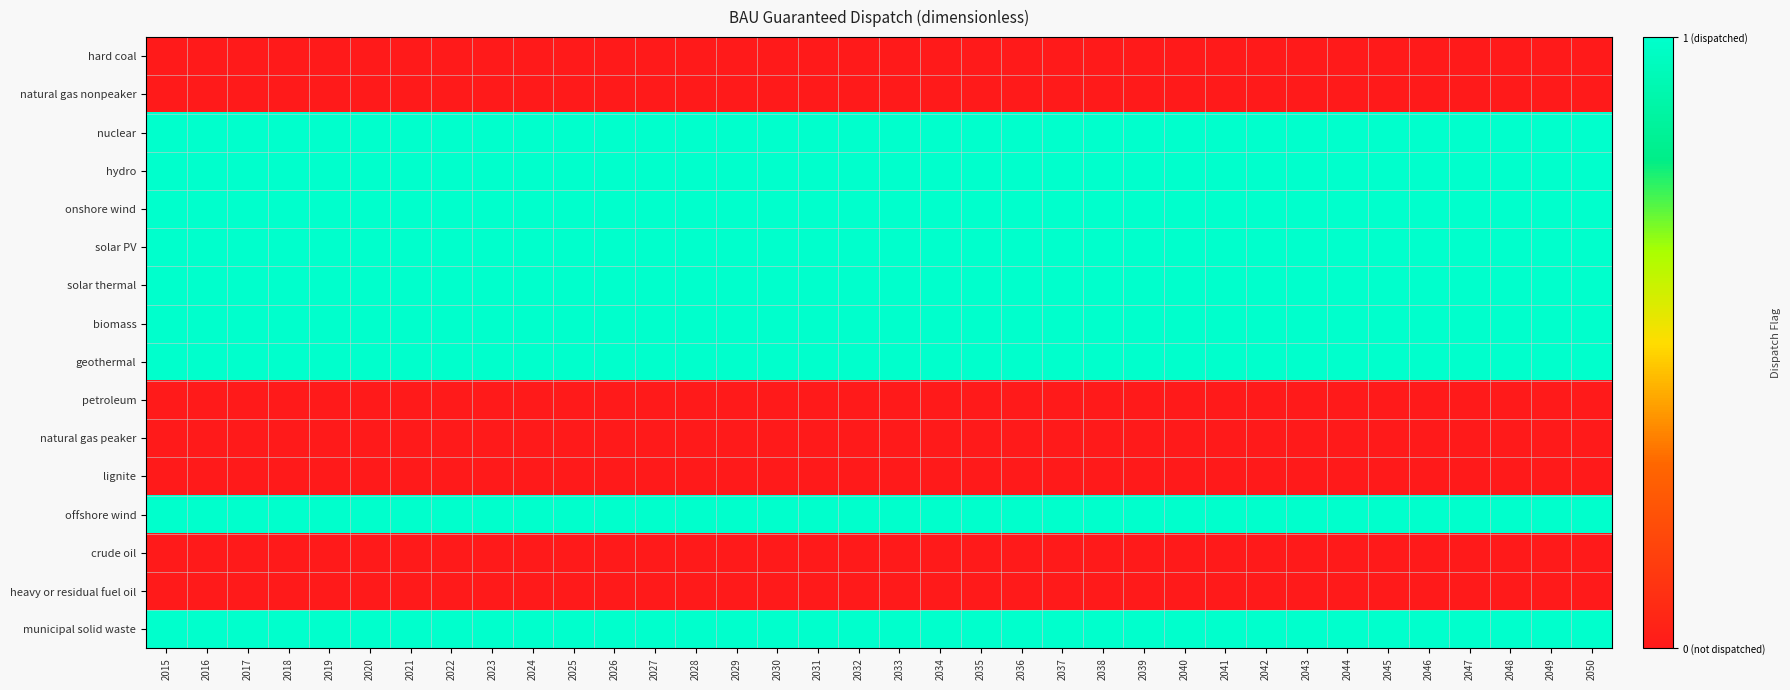

Between 2043 and 2025, which is larger?

2043